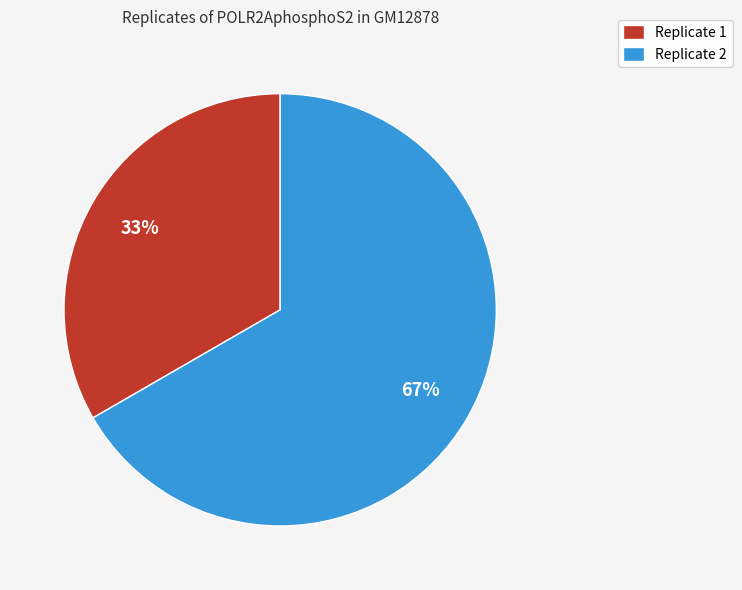

Count the number of slices in the pie.

2